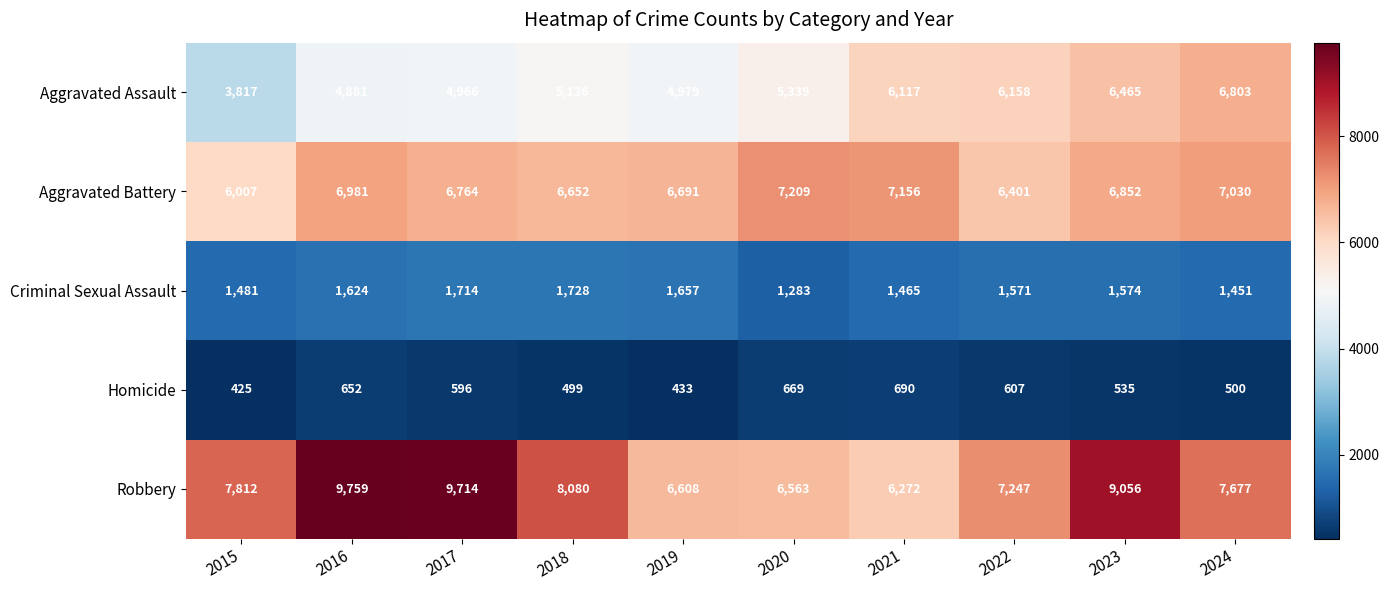

Rank the series by their maximum value, from lowest to highest.

Homicide, Criminal Sexual Assault, Aggravated Assault, Aggravated Battery, Robbery